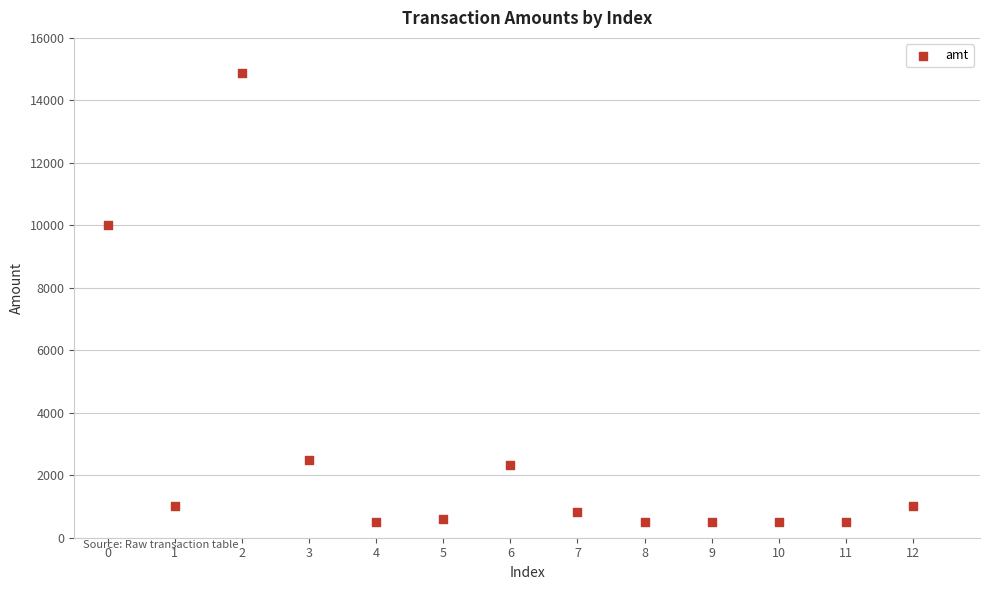

What Y value in the scatter plot is closest to 7691?

10000.0